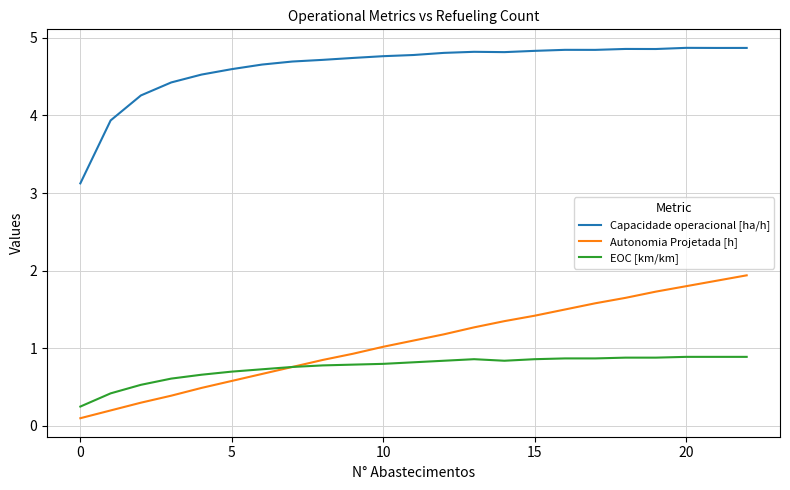

Rank the series by their maximum value, from highest to lowest.

Capacidade operacional [ha/h], Autonomia Projetada [h], EOC [km/km]